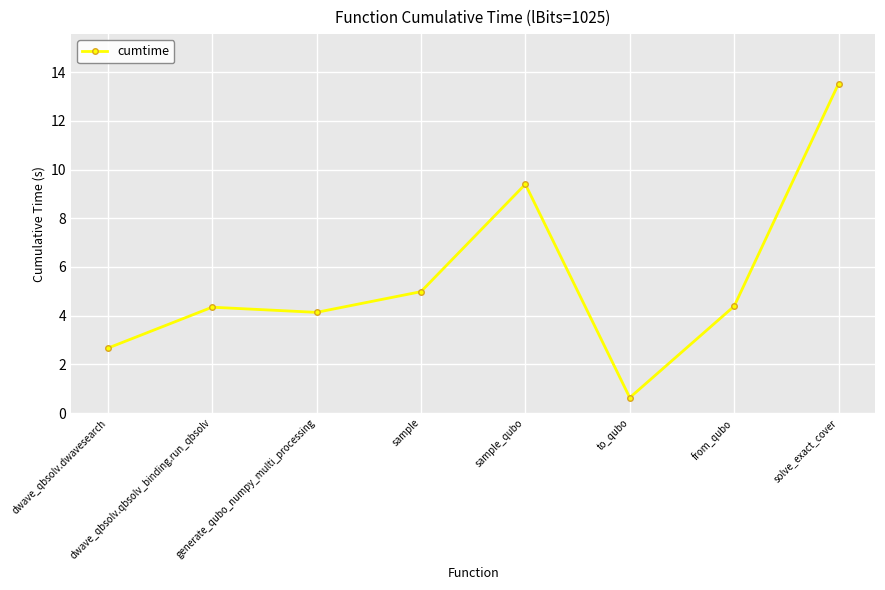

At which label does the data first exceed 4?

dwave_qbsolv.qbsolv_binding.run_qbsolv